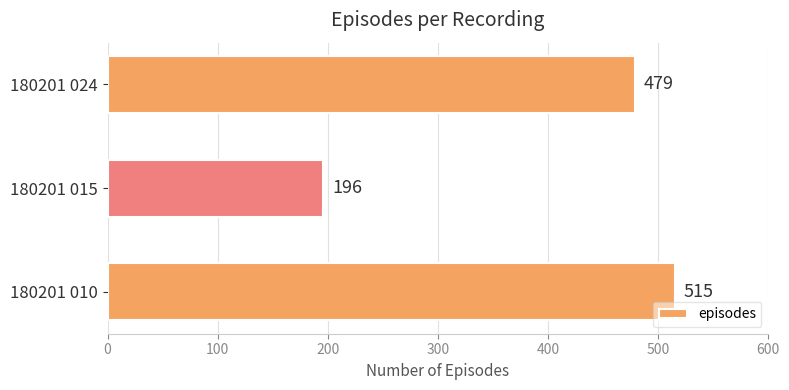

Rank the categories by value from highest to lowest.

180201 010, 180201 024, 180201 015